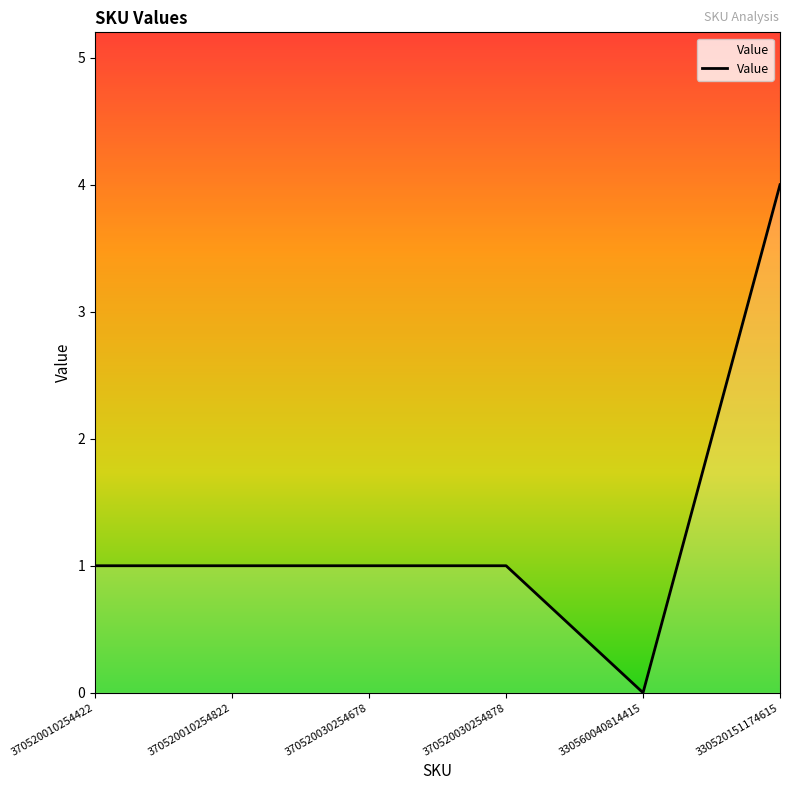

The value at 330560040814415 is 0. True or false?

True